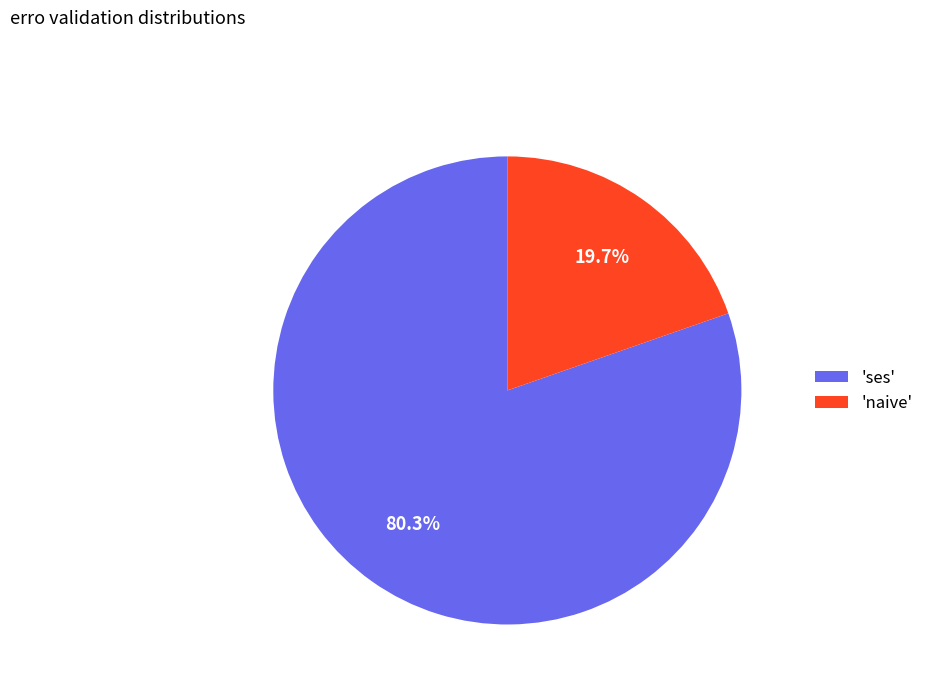

Which category accounts for the majority?

'ses'